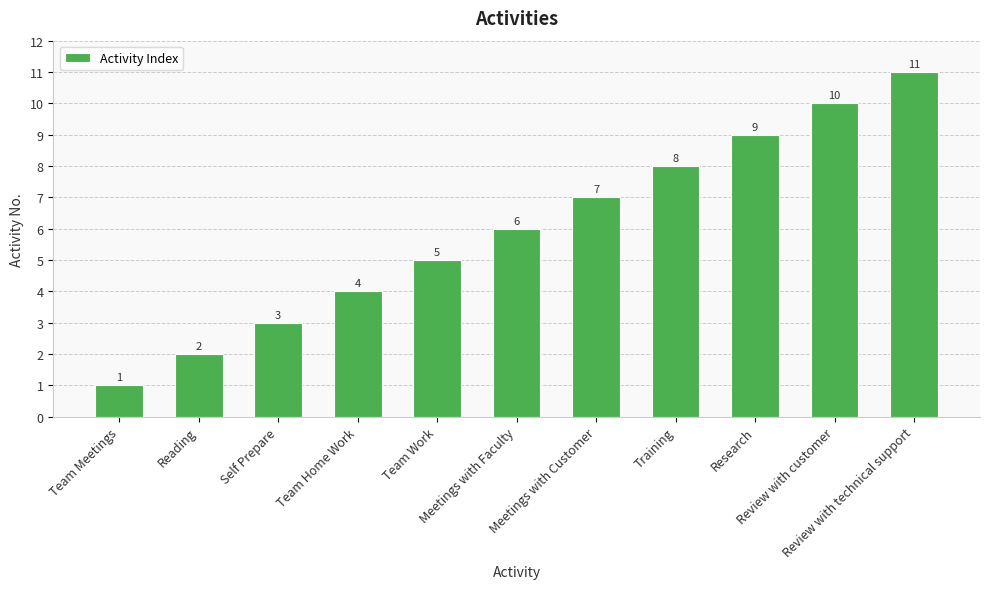

How many values are below 6?

5